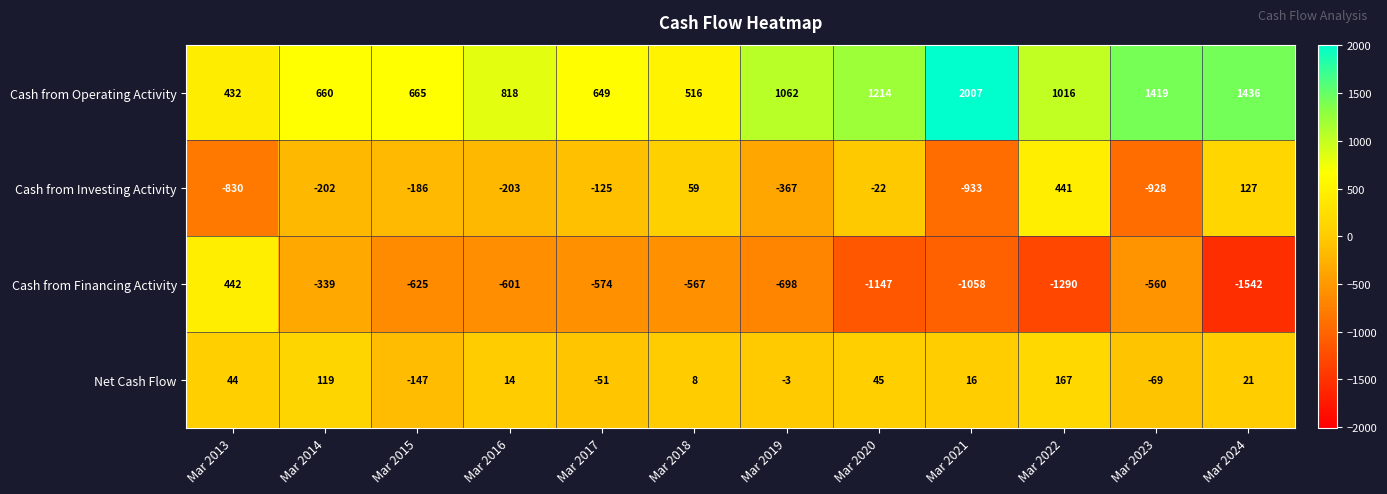

The Cash from Financing Activity series shows -1819 at Mar 2021. True or false?

False